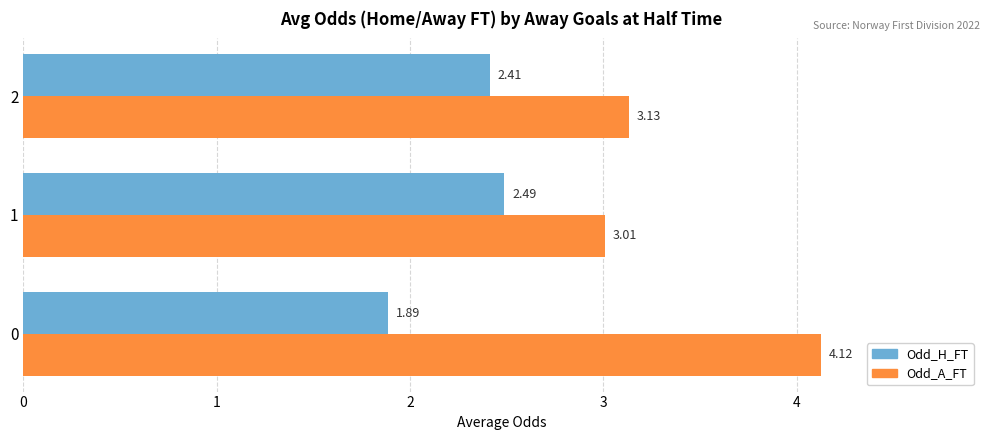

Which series has the largest total across all categories?

Odd_A_FT